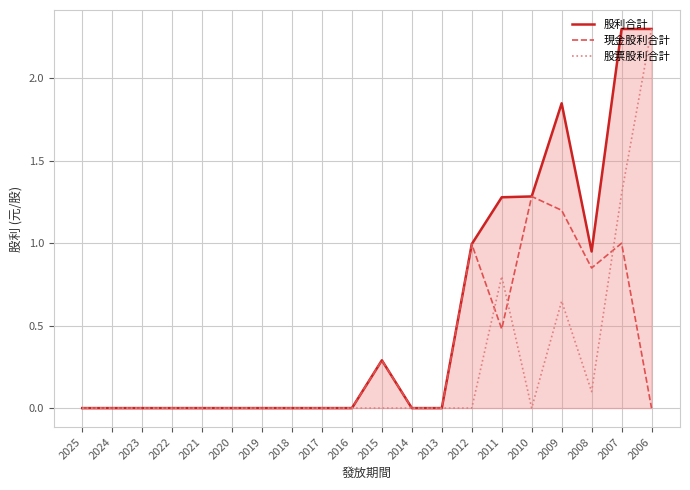

Which category has the highest value in the 現金股利合計 series?

2010